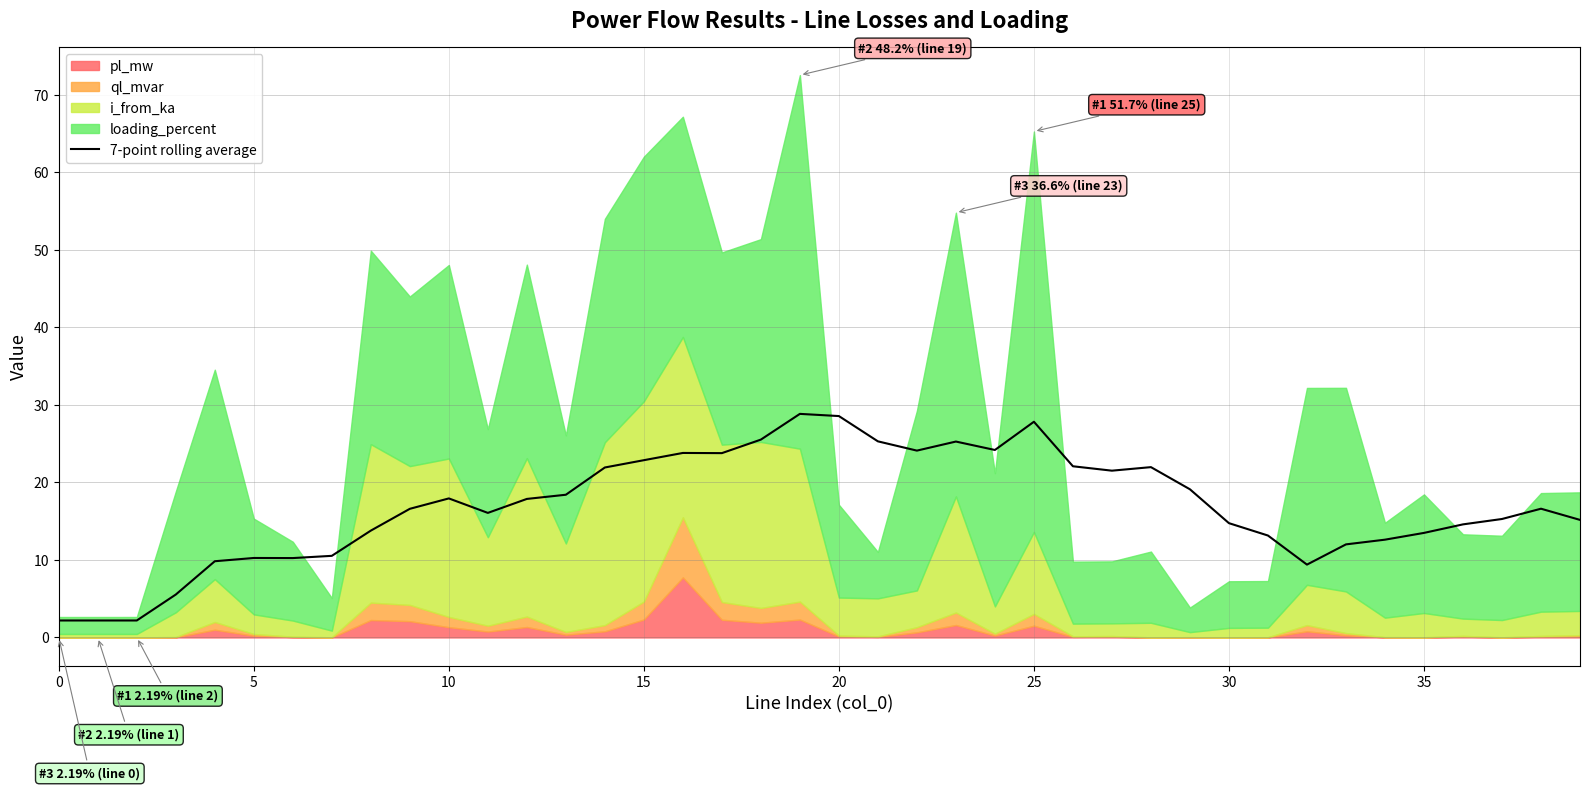

Which category has the highest value across all series?

19